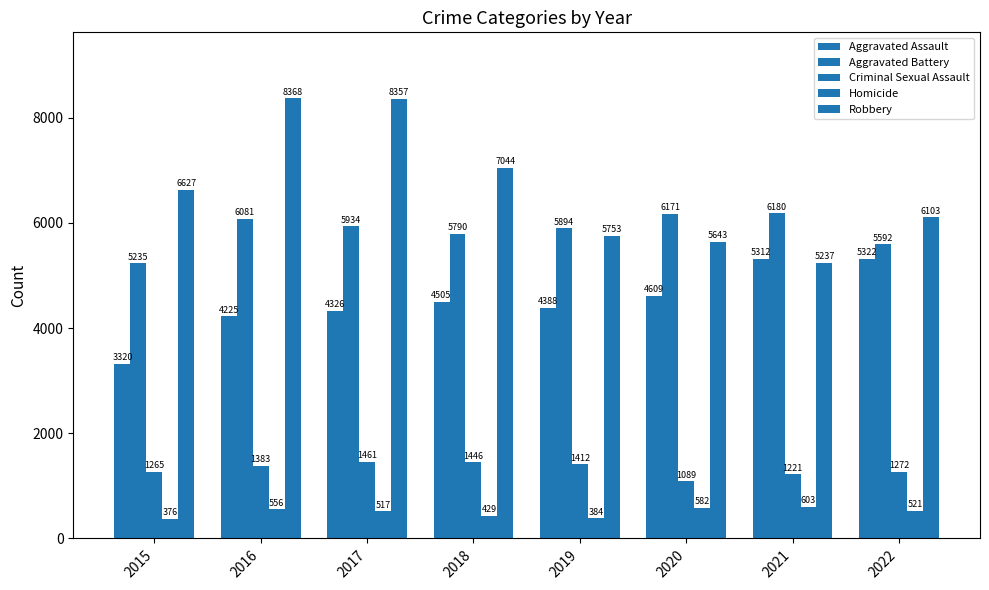

What is the value of the Criminal Sexual Assault bar at the 8th from the left?

1272